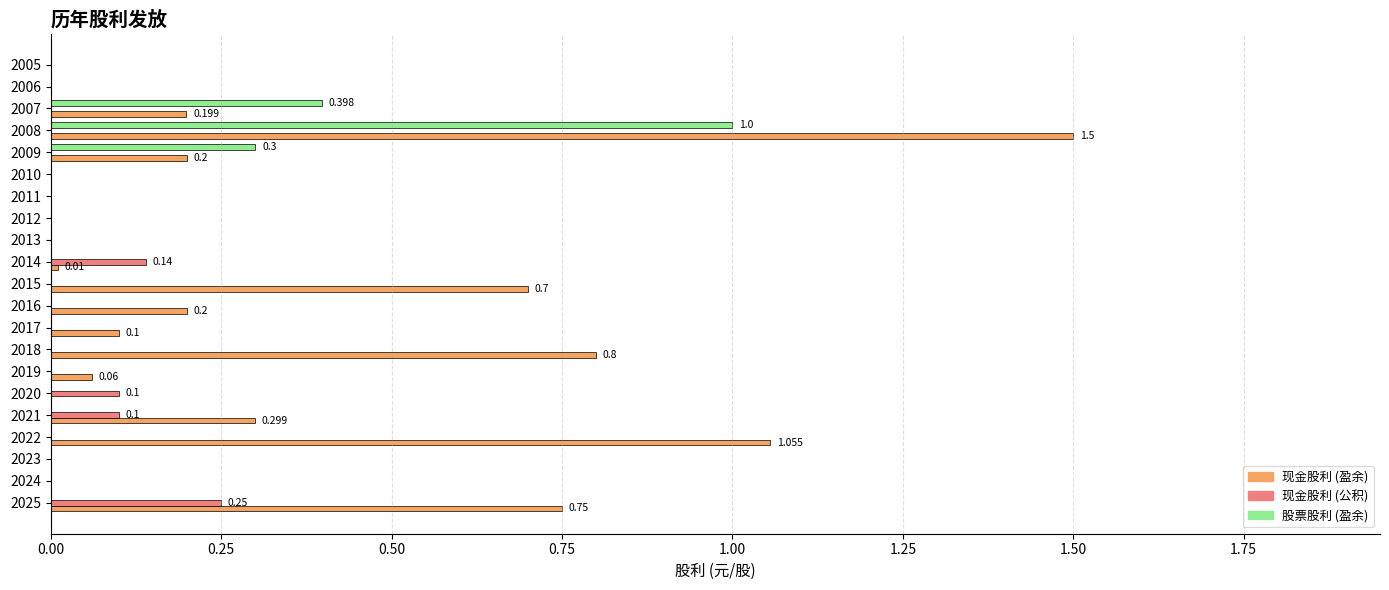

Is the value of 现金股利 (盈余) at 2022 greater than the value of 现金股利 (公积) at 2009?

Yes